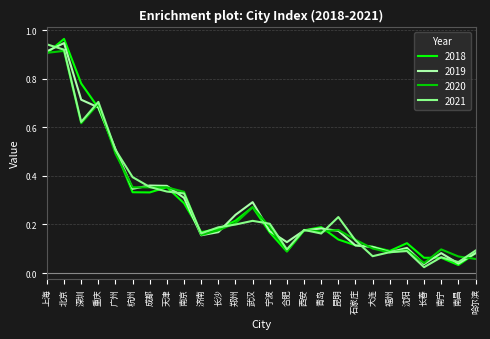

How many lines are shown in the chart?

4